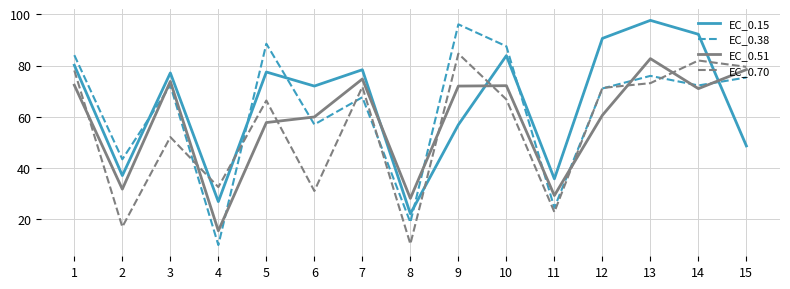

Where do EC_0.70 and EC_0.15 first cross each other?

3 and 4